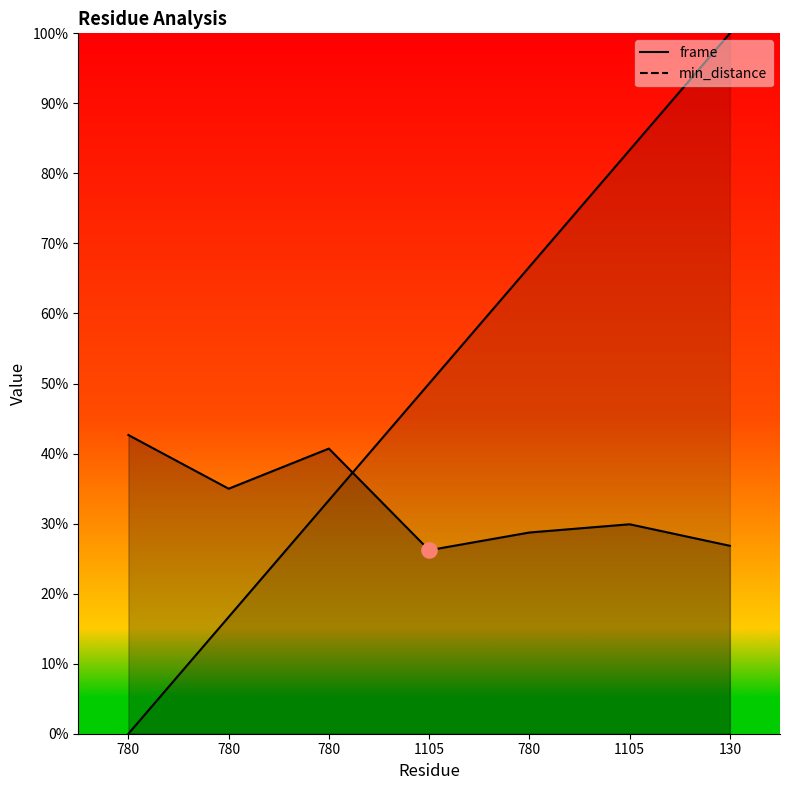

Which series has the largest total across all categories?

frame